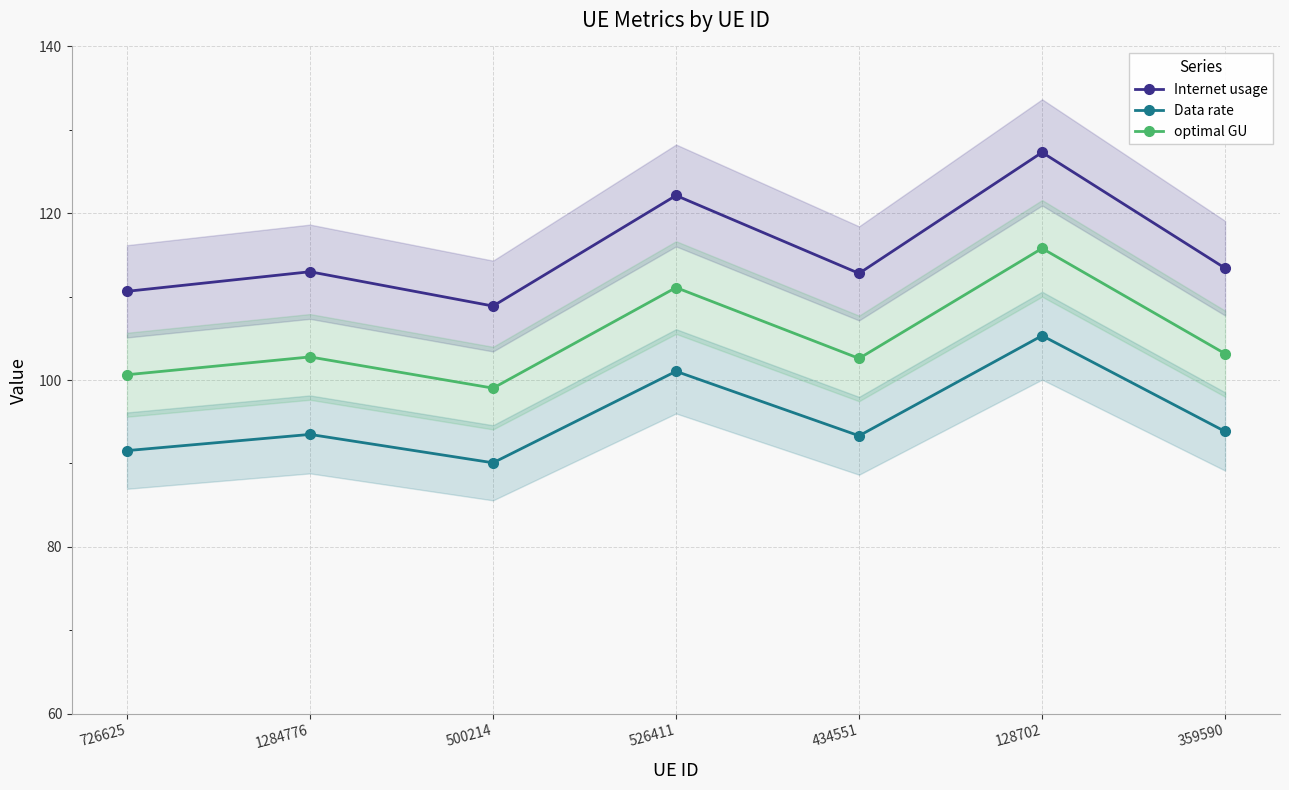

What is the average value of the Data rate series?

95.5